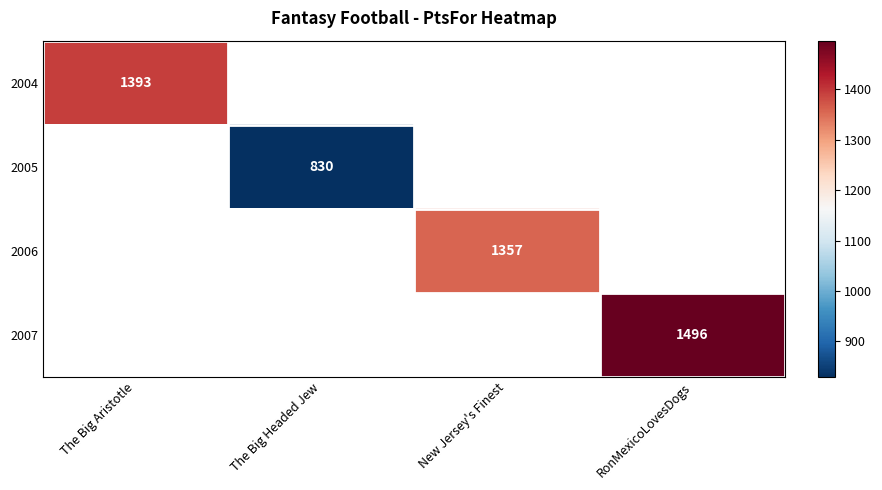

The 2007 series shows 1496 at RonMexicoLovesDogs. True or false?

True